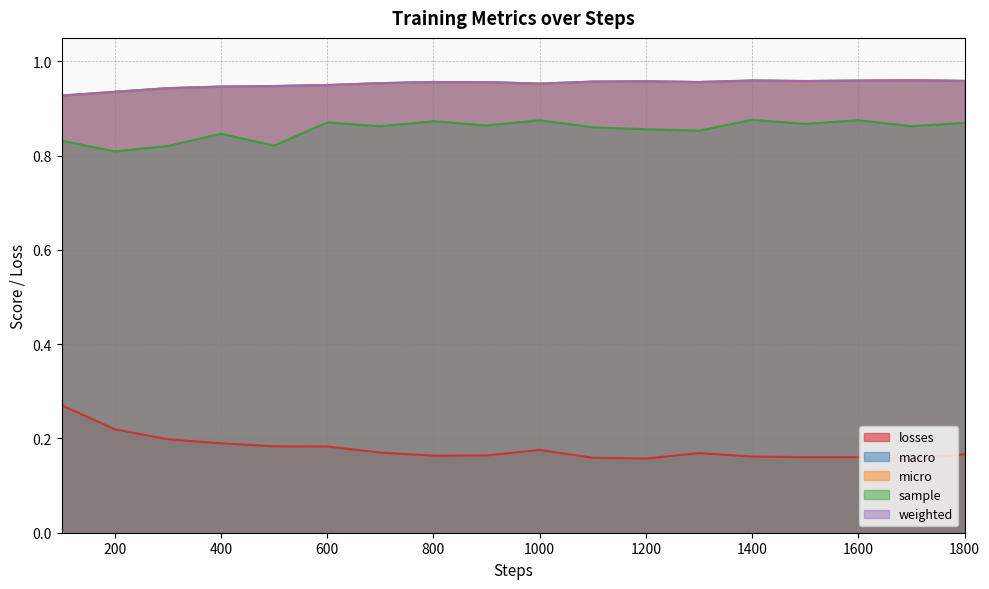

What is the value of the macro point at the 3rd from the left?

0.9